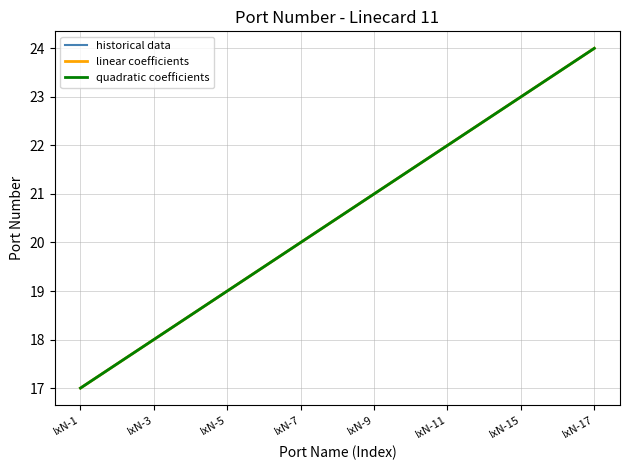

Is this an area chart (filled region under the line)?

No